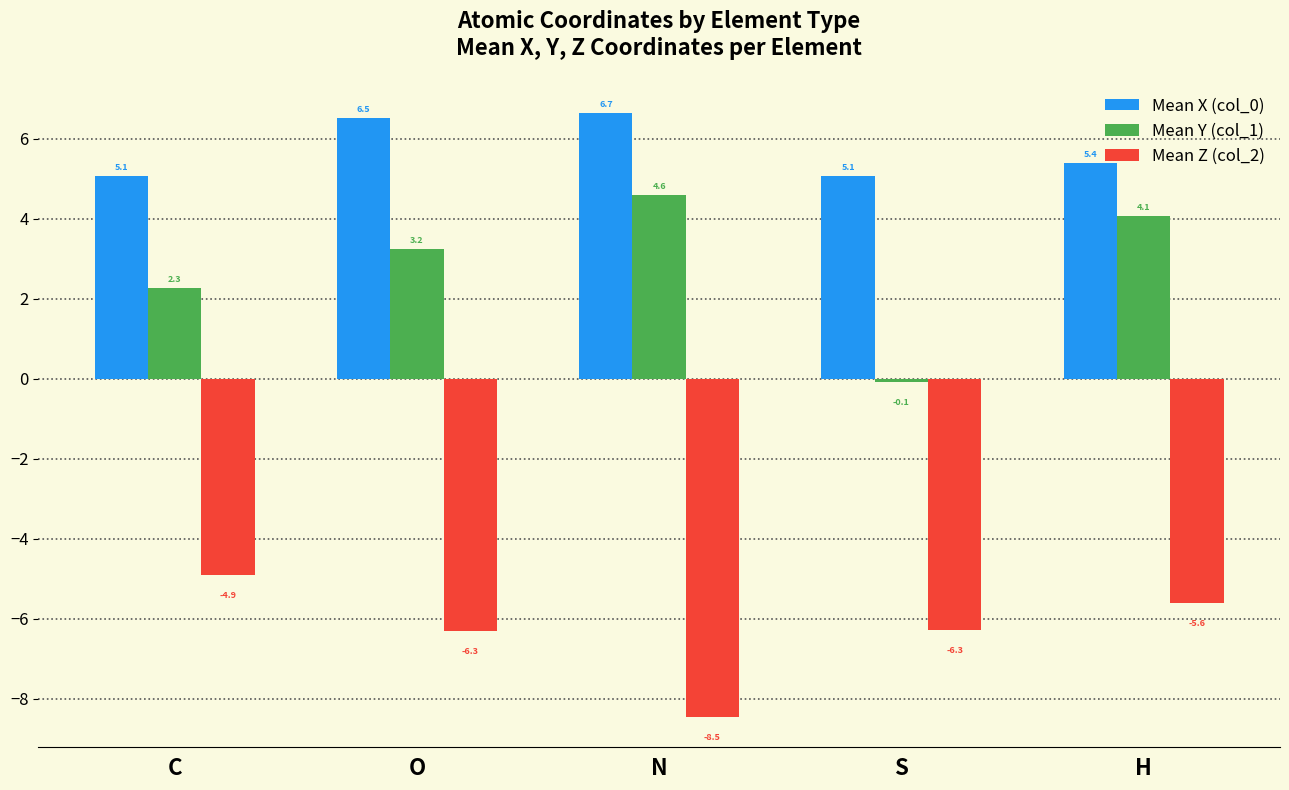

What position from the left is C?

1